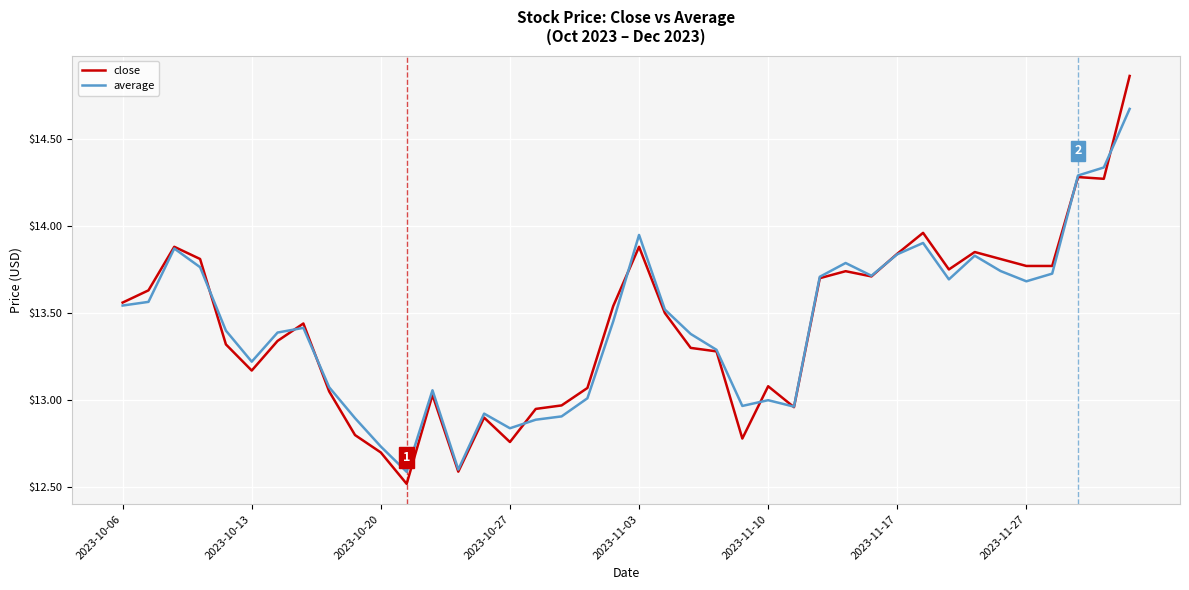

What is the minimum value shown in the chart?

12.5